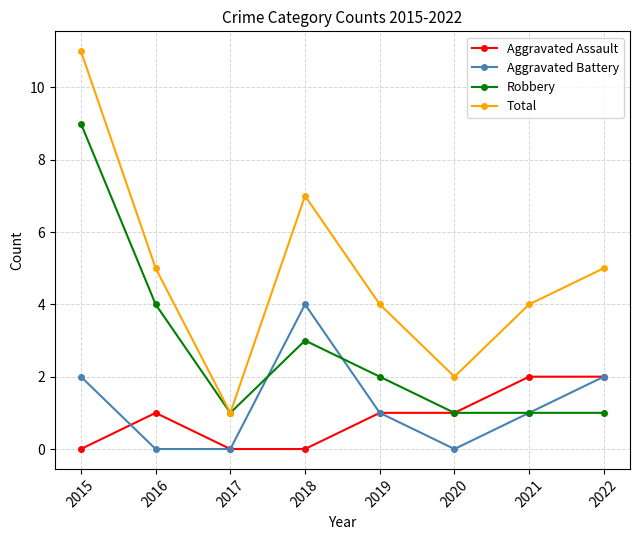

What is the difference between the highest and lowest values at 2021?

3